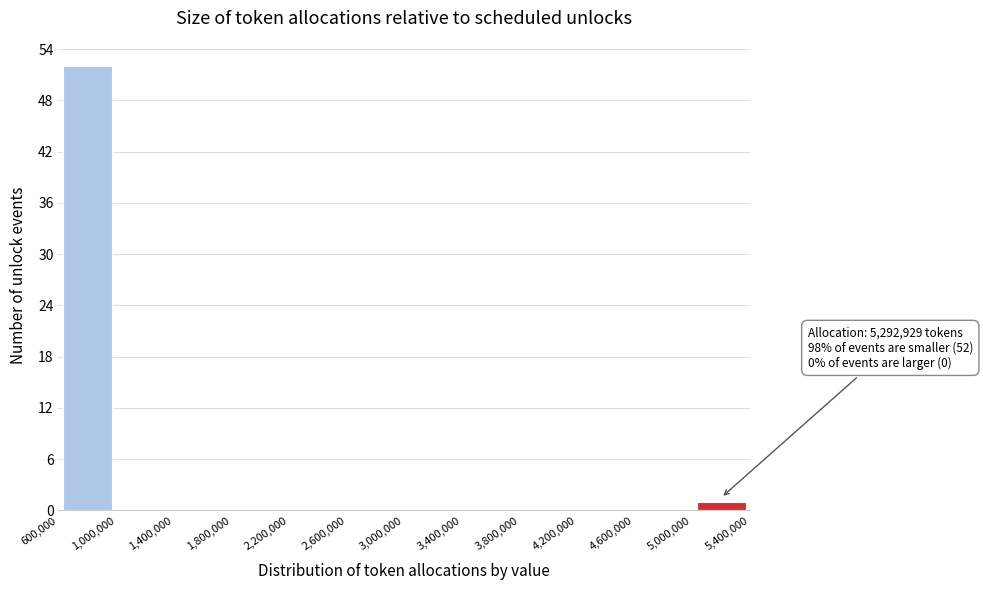

Over which range of the x-axis is the bar tallest?

600,000 to 1,000,000